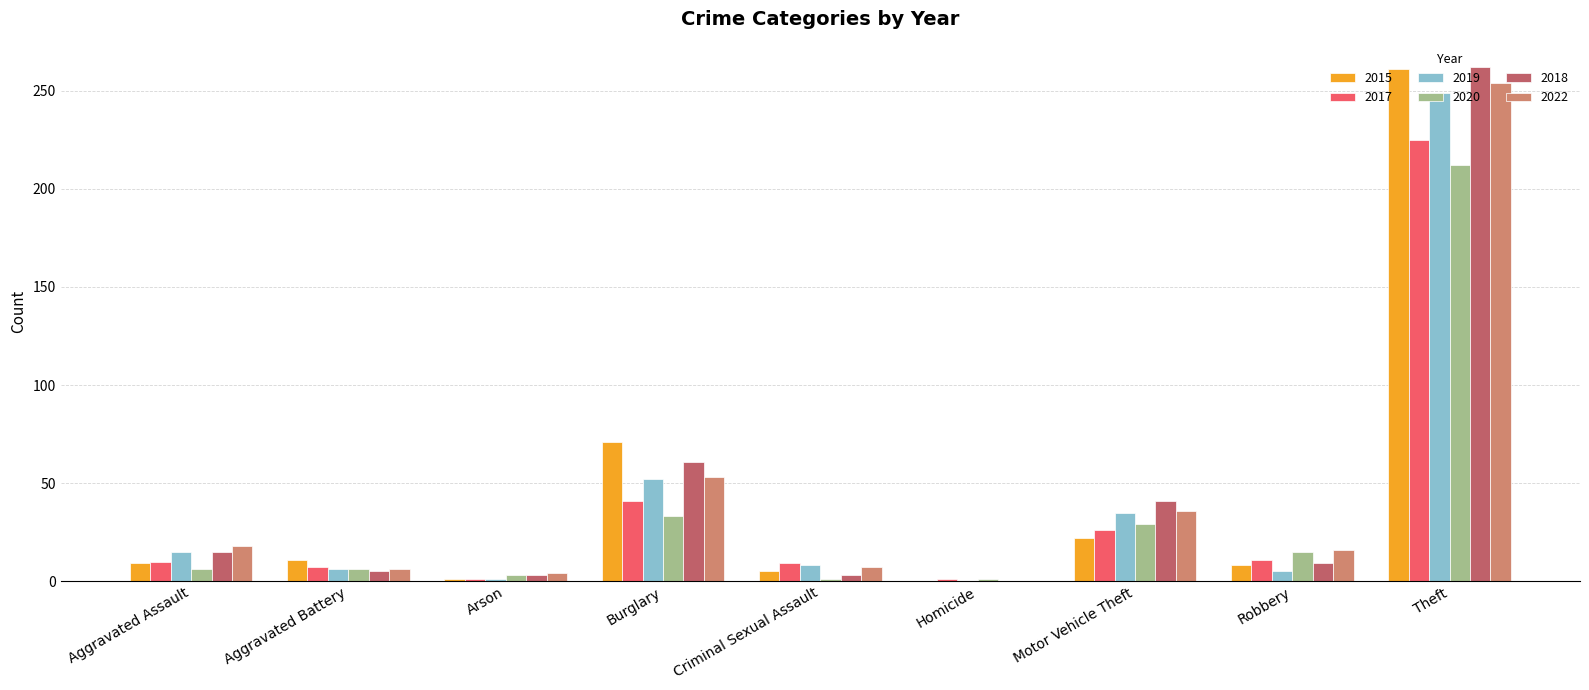

Are the bars grouped side by side (vs. stacked)?

Yes